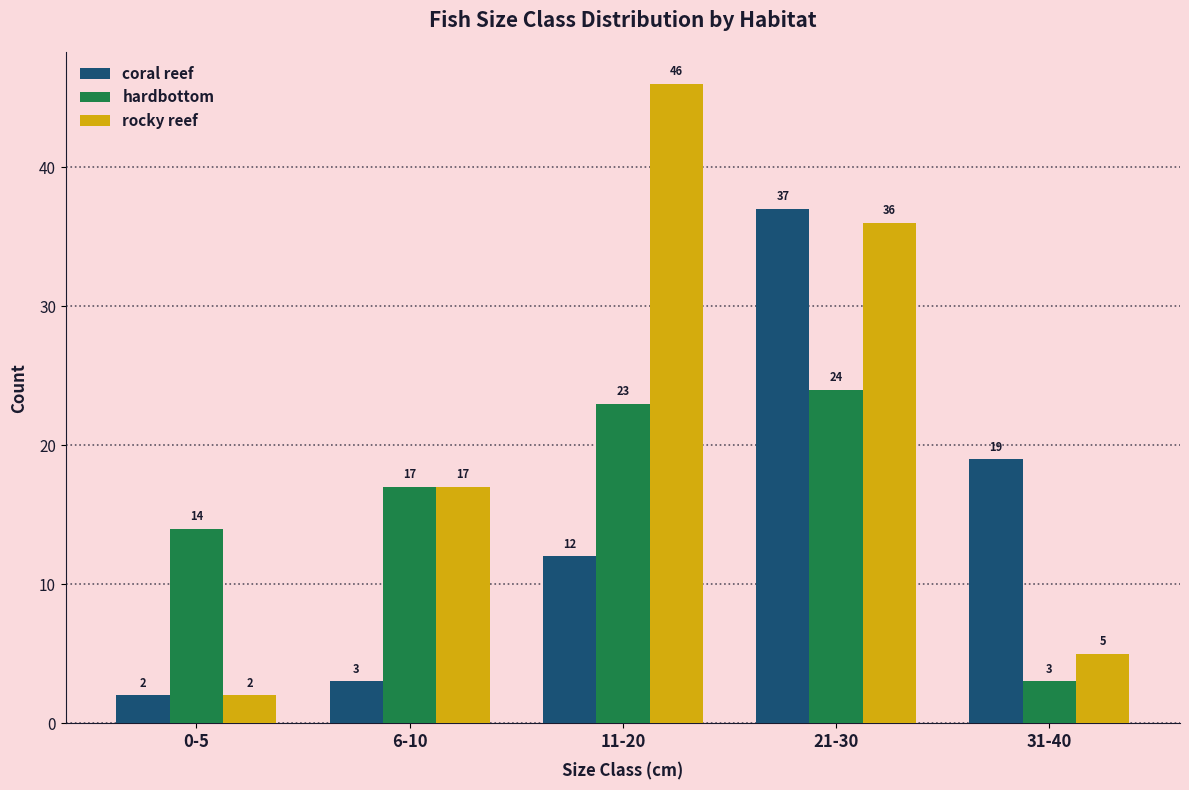

The coral reef series shows 3 at 6-10. True or false?

True